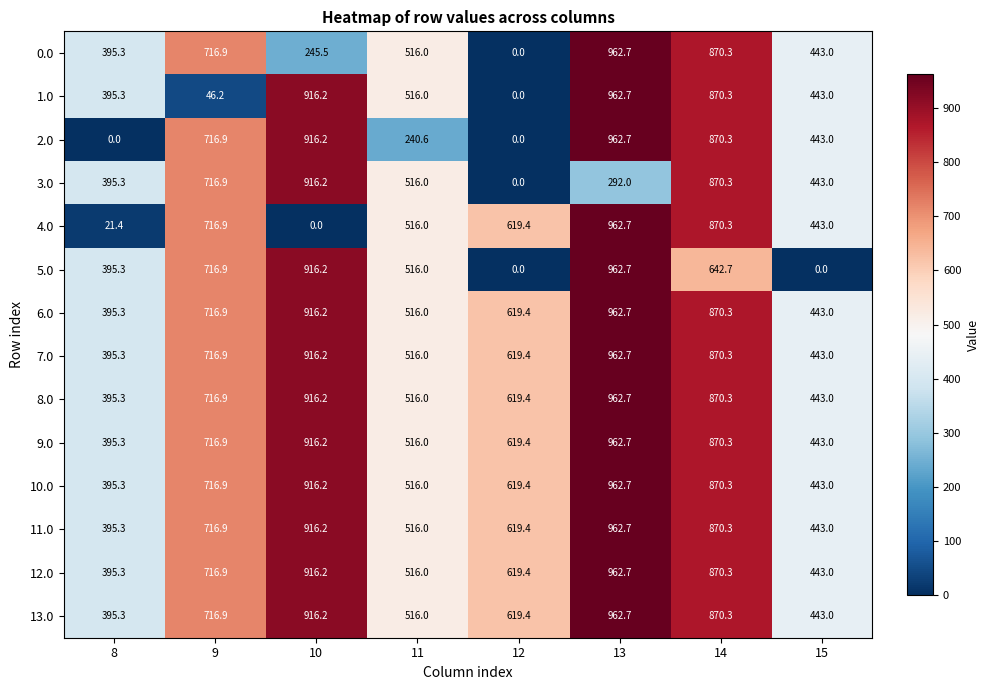

How many distinct data groups are displayed?

14